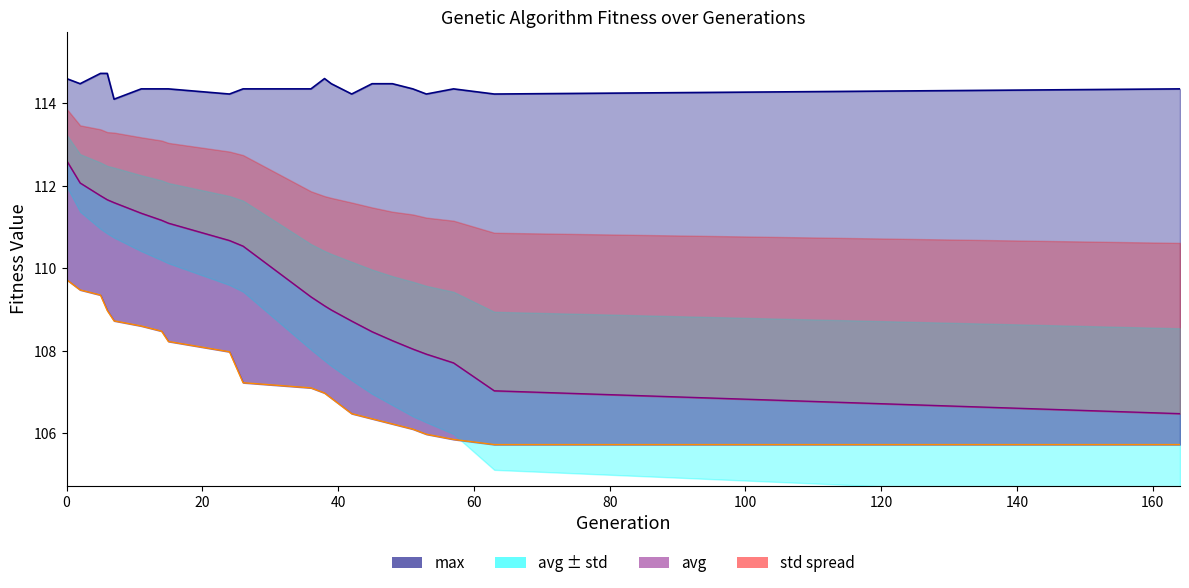

Between 42 and 48, which series saw the biggest shift?

avg